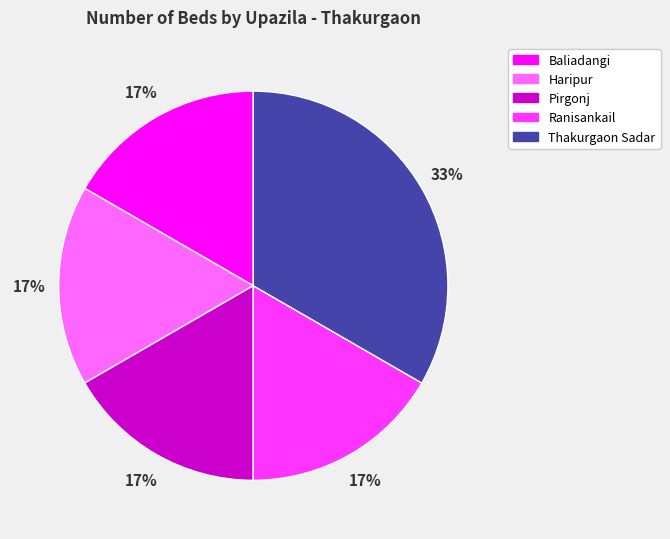

Count the number of slices in the pie.

5